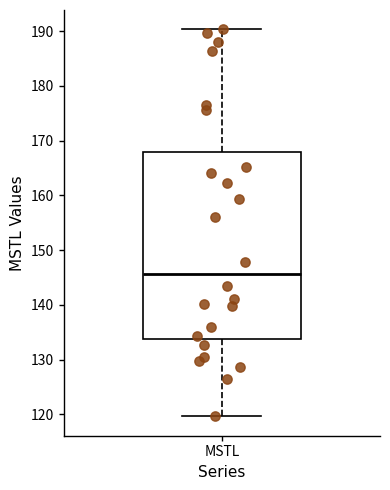

Transcribe this box plot: give where the median line is, the range the box spans, and where the two whiskers end, as read against the y-axis. The values are not printed on the chart, so give them approximately, as read against the axis.

median 146, box 134 to 168, whiskers 120 to 190